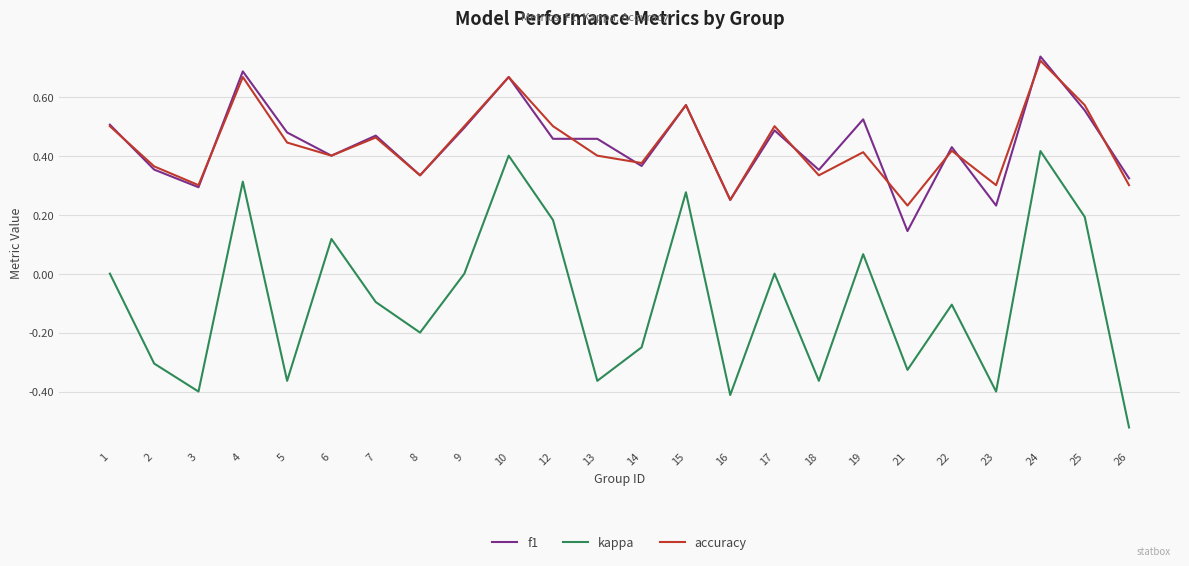

Which label corresponds to the smallest value in the chart?

26